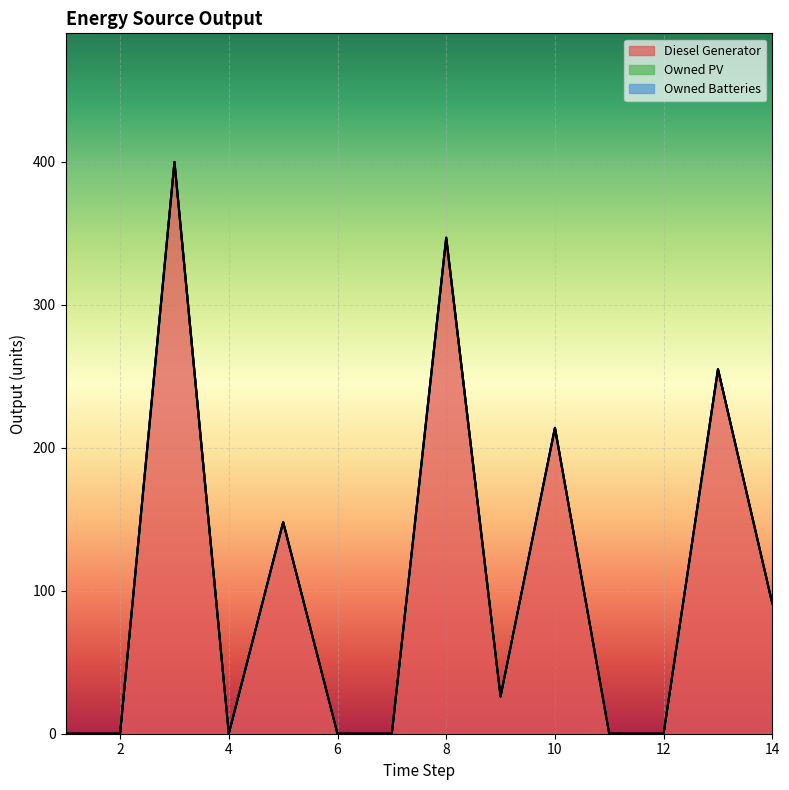

List the labels in order of Owned PV value, smallest first.

1, 2, 3, 4, 5, 6, 7, 8, 9, 10, 11, 12, 13, 14